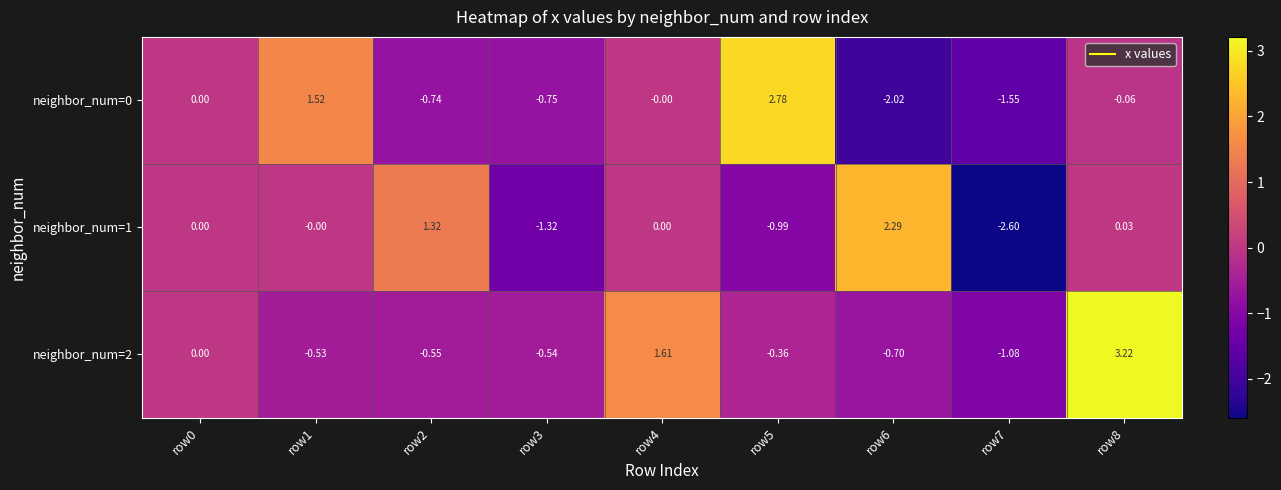

Is the value of neighbor_num=0 at row0 greater than the value of neighbor_num=2 at row8?

No